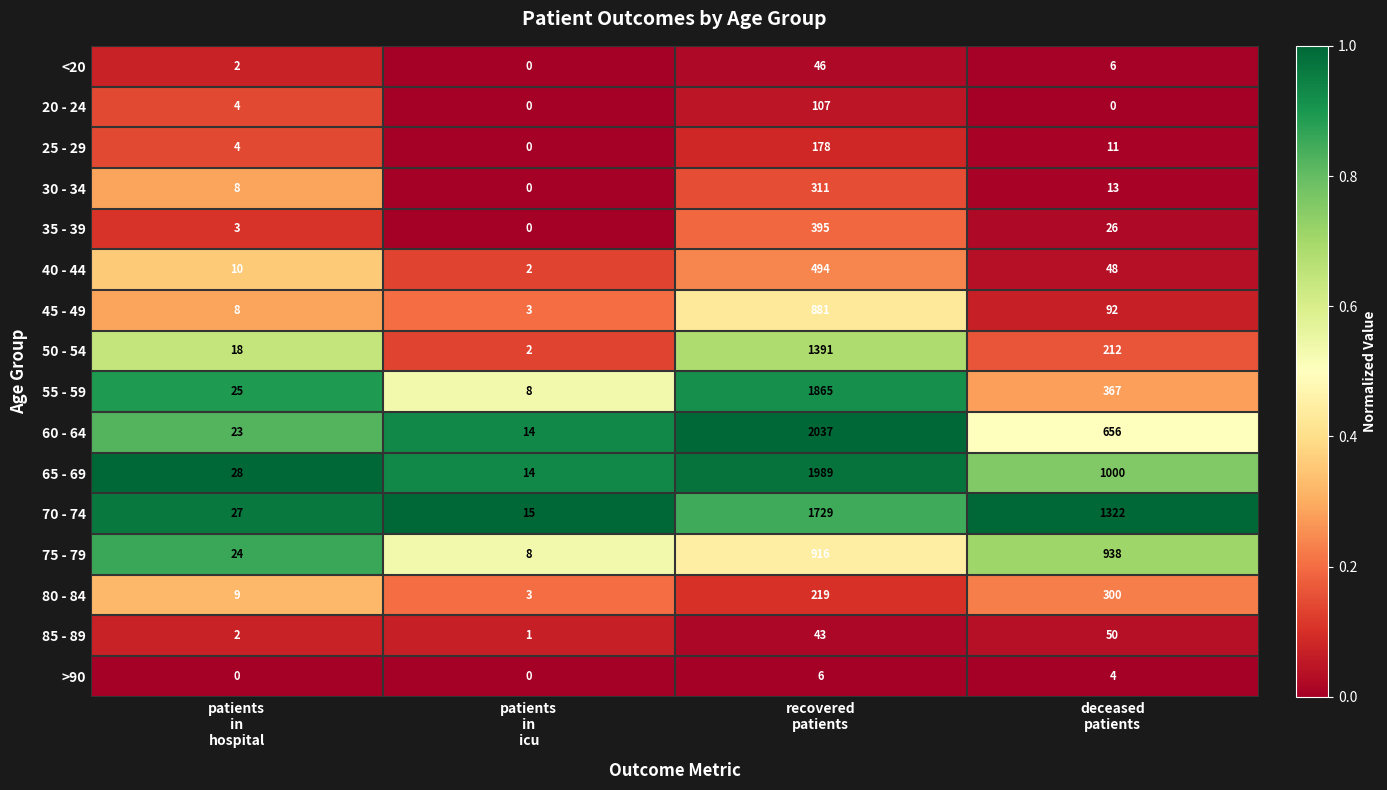

Which series has the largest range (max minus min)?

60 - 64